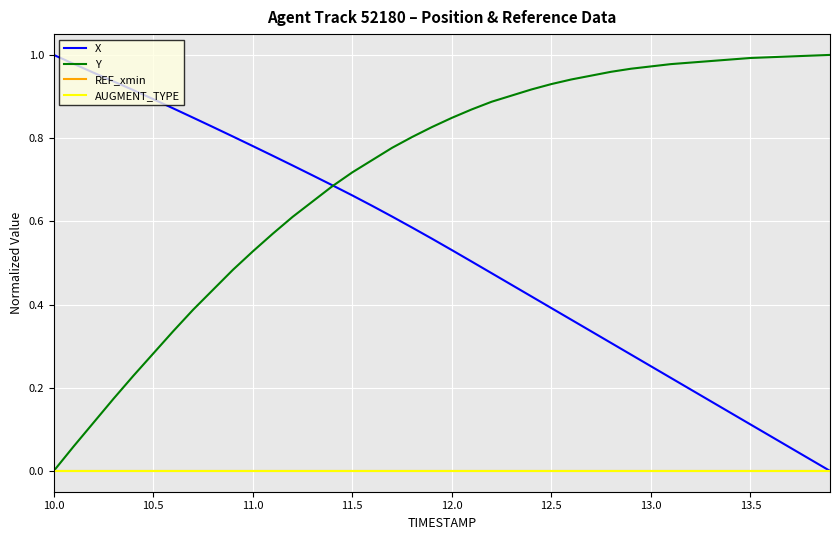

Is this an area chart (filled region under the line)?

No